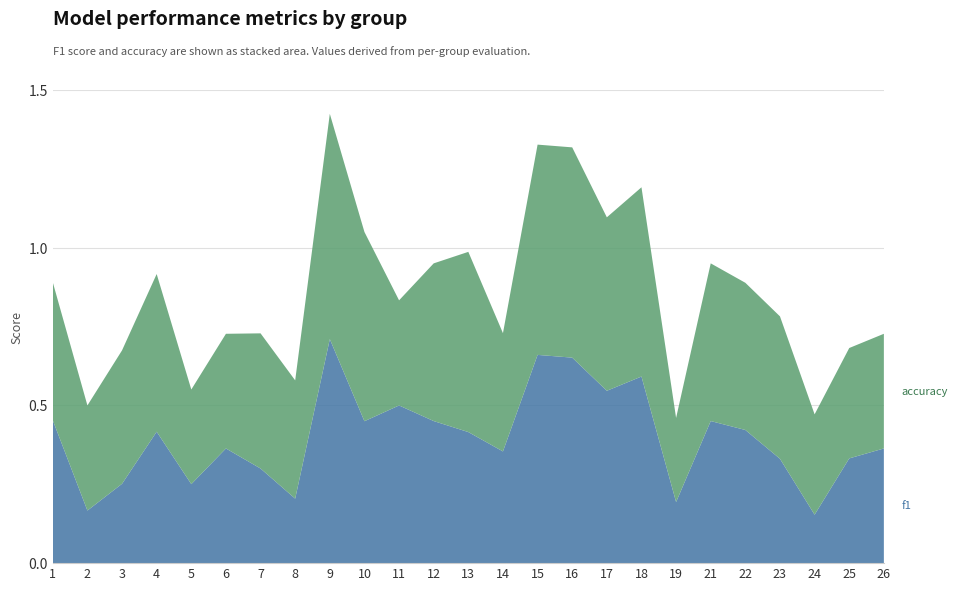

Reading left to right, list all the values displayed in this chart.

f1: 0.5	0.2	0.3	0.4	0.3	0.4	0.3	0.2	0.7	0.5	0.5	0.5	0.4	0.4	0.7	0.7	0.5	0.6	0.2	0.5	0.4	0.3	0.2	0.3	0.4
accuracy: 0.4	0.3	0.4	0.5	0.3	0.4	0.4	0.4	0.7	0.6	0.3	0.5	0.6	0.4	0.7	0.7	0.6	0.6	0.3	0.5	0.5	0.5	0.3	0.3	0.4